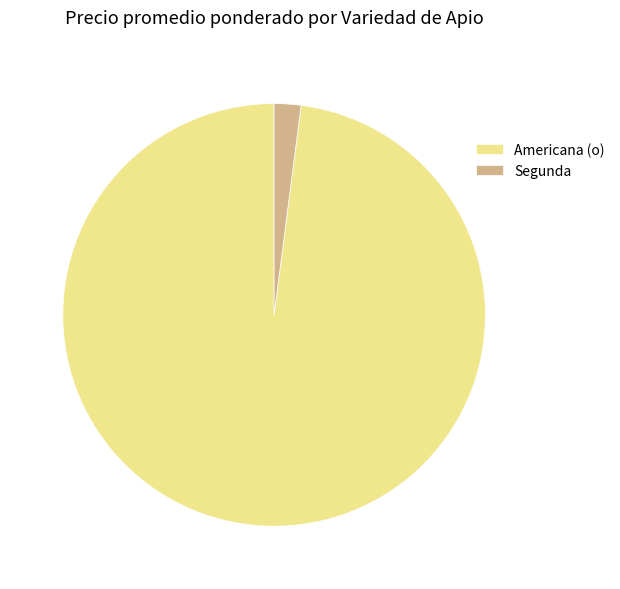

Which has a higher value, Americana (o) or Segunda?

Americana (o)